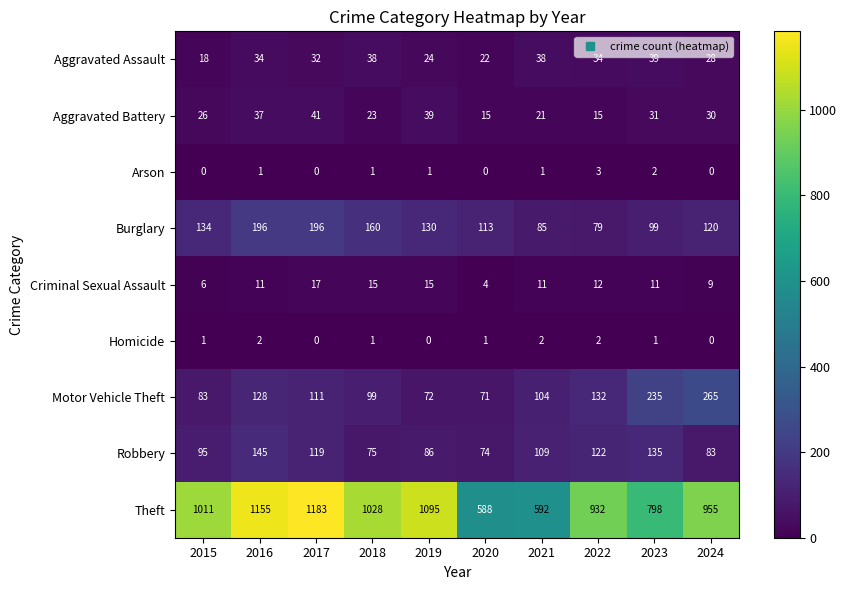

Rank the series at 2023 from lowest to highest value.

Homicide, Arson, Criminal Sexual Assault, Aggravated Battery, Aggravated Assault, Burglary, Robbery, Motor Vehicle Theft, Theft